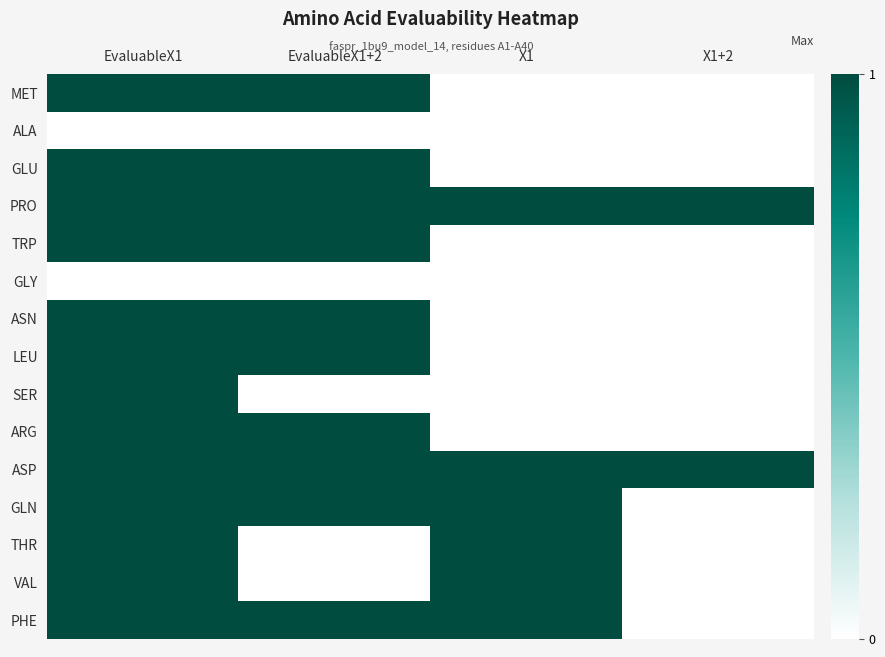

Reading left to right, transcribe all the data shown in this chart.

MET: EvaluableX1=1	EvaluableX1+2=1	X1=0	X1+2=0
ALA: EvaluableX1=0	EvaluableX1+2=0	X1=0	X1+2=0
GLU: EvaluableX1=1	EvaluableX1+2=1	X1=0	X1+2=0
PRO: EvaluableX1=1	EvaluableX1+2=1	X1=1	X1+2=1
TRP: EvaluableX1=1	EvaluableX1+2=1	X1=0	X1+2=0
GLY: EvaluableX1=0	EvaluableX1+2=0	X1=0	X1+2=0
ASN: EvaluableX1=1	EvaluableX1+2=1	X1=0	X1+2=0
LEU: EvaluableX1=1	EvaluableX1+2=1	X1=0	X1+2=0
SER: EvaluableX1=1	EvaluableX1+2=0	X1=0	X1+2=0
ARG: EvaluableX1=1	EvaluableX1+2=1	X1=0	X1+2=0
ASP: EvaluableX1=1	EvaluableX1+2=1	X1=1	X1+2=1
GLN: EvaluableX1=1	EvaluableX1+2=1	X1=1	X1+2=0
THR: EvaluableX1=1	EvaluableX1+2=0	X1=1	X1+2=0
VAL: EvaluableX1=1	EvaluableX1+2=0	X1=1	X1+2=0
PHE: EvaluableX1=1	EvaluableX1+2=1	X1=1	X1+2=0